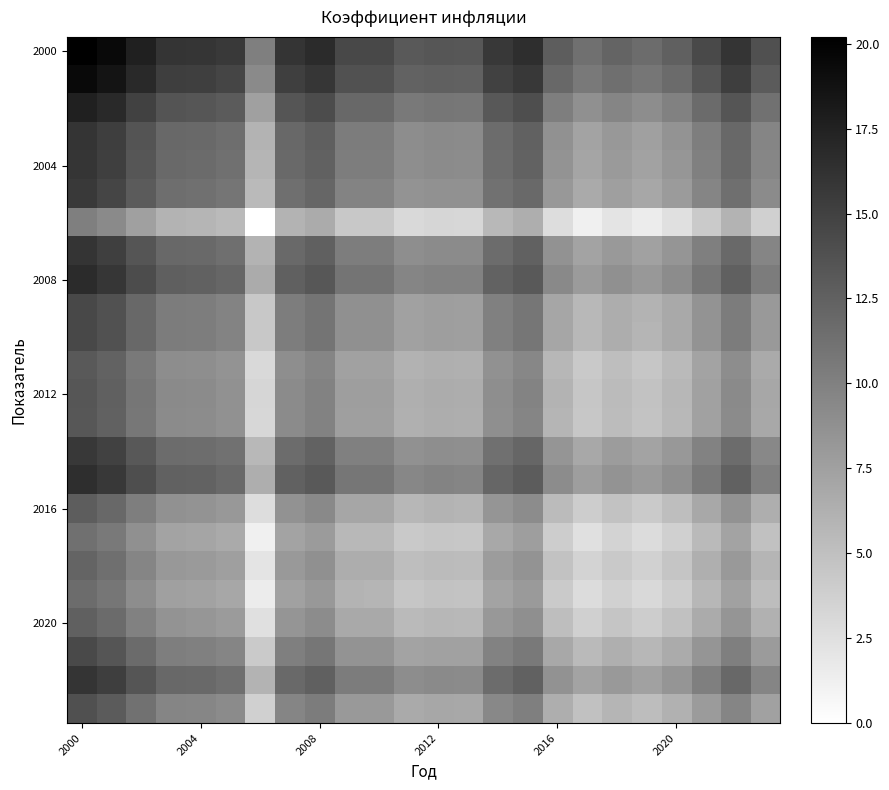

At how many categories does at least one series exceed 3?

24